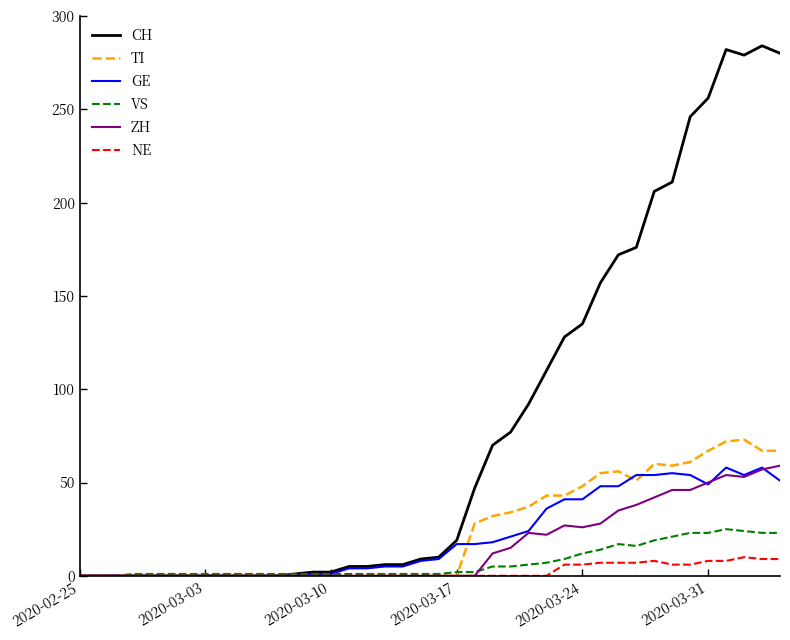

What is the greatest value displayed?

284